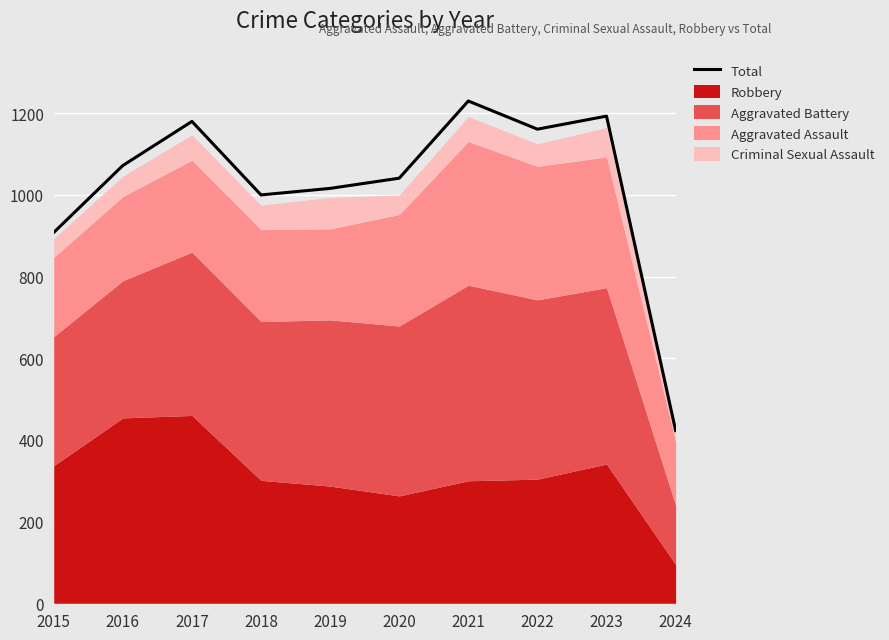

What is the change in value from 2019 to 2022?

+145